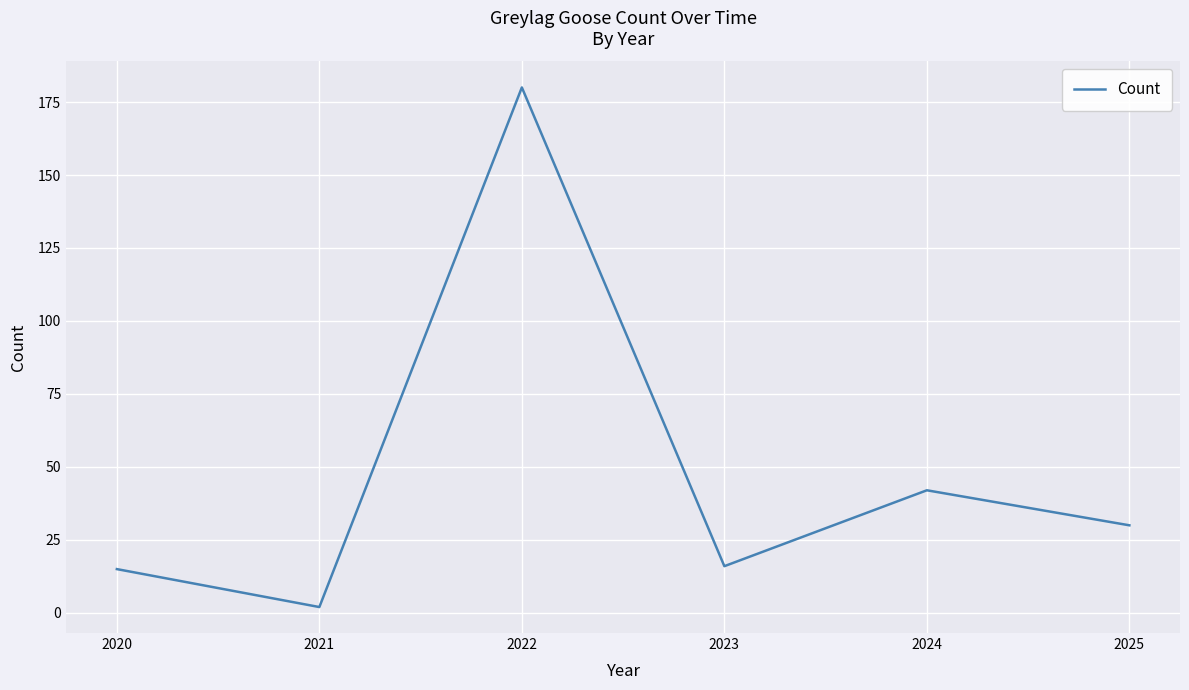

True or false: the data shows 180 at 2022.

True